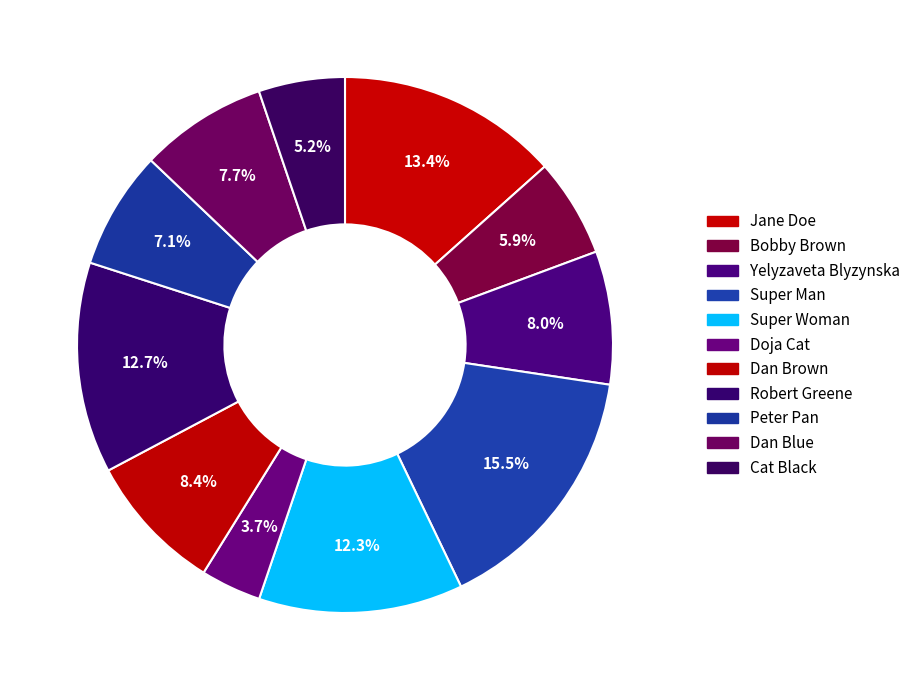

To the nearest percent, what is the average slice percentage?

9%